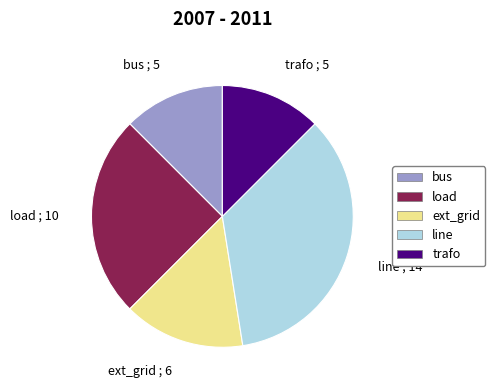

The trafo slice represents 12% of the pie. True or false?

True